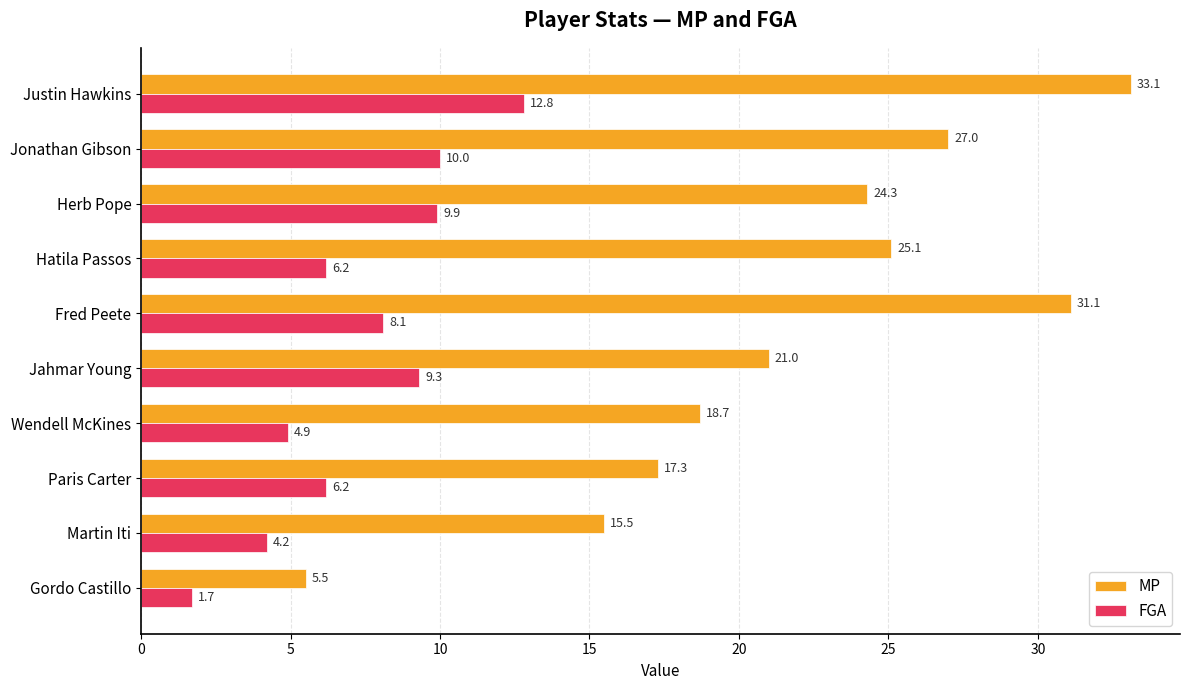

Count the number of data series in this chart.

2